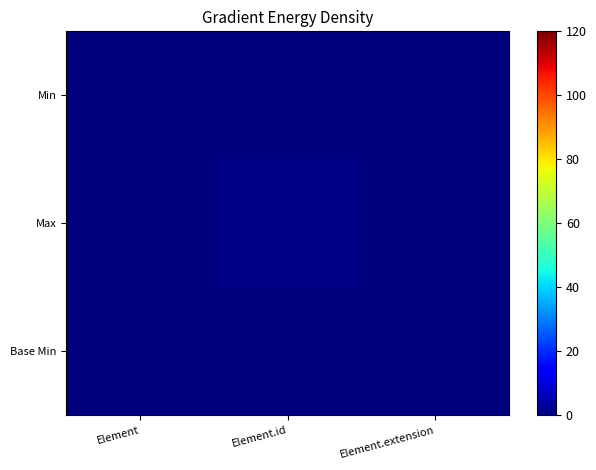

Between Element.id and Element.extension, which series saw the biggest shift?

Max